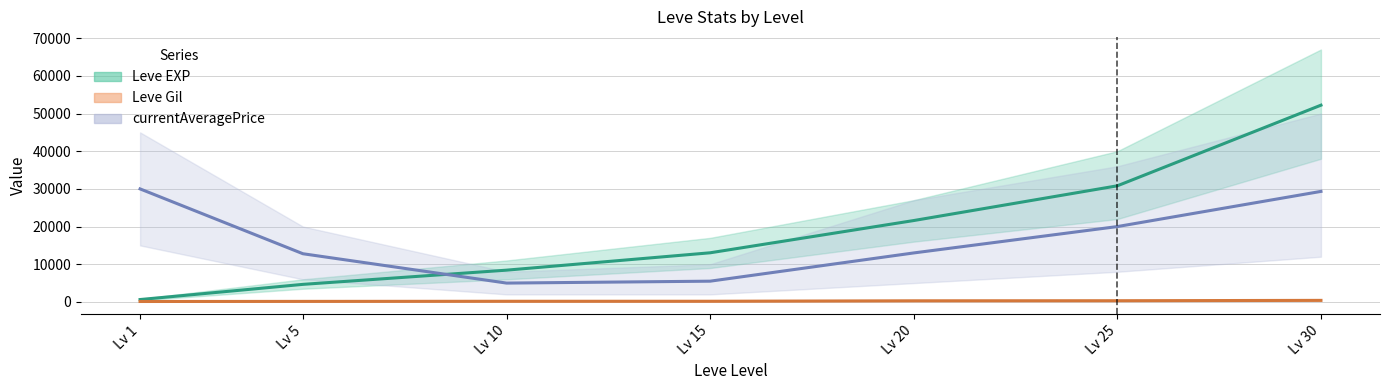

Reading right to left, what are all the values shown in this chart?

Leve EXP: 52220	30820	21600	13040	8430	4660	630
Leve Gil: 410	317	295	174	170	140	112
currentAveragePrice: 29333	20000	13001	5506	5000	12787	29999